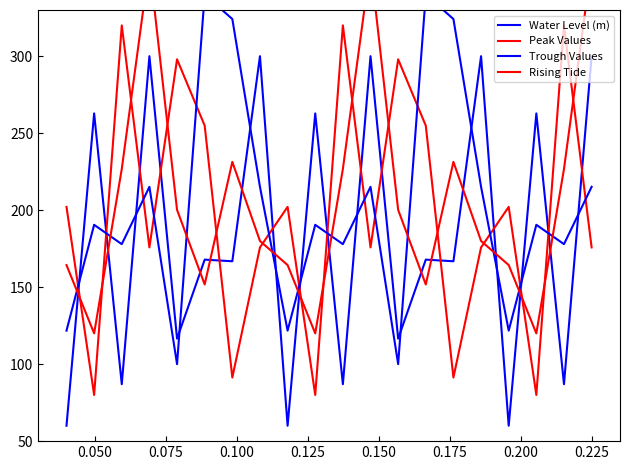

What is the sum of all Rising Tide values?

4140.0